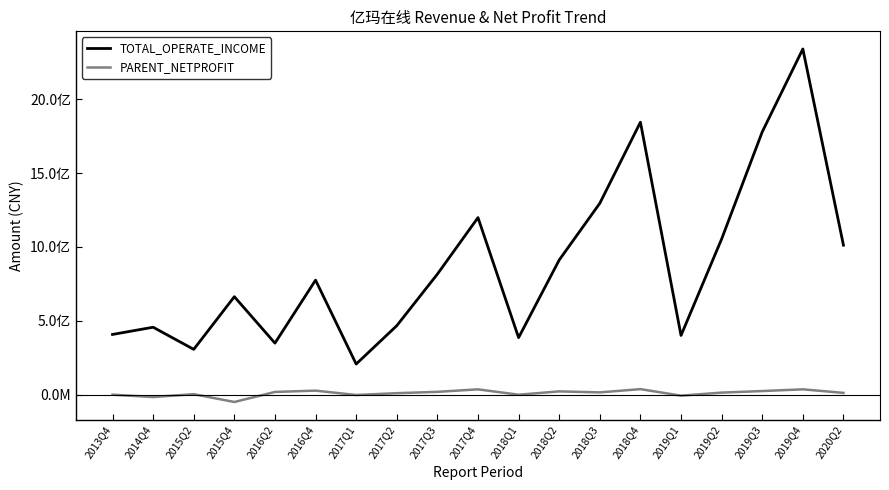

At which label does TOTAL_OPERATE_INCOME reach its peak?

2019Q4